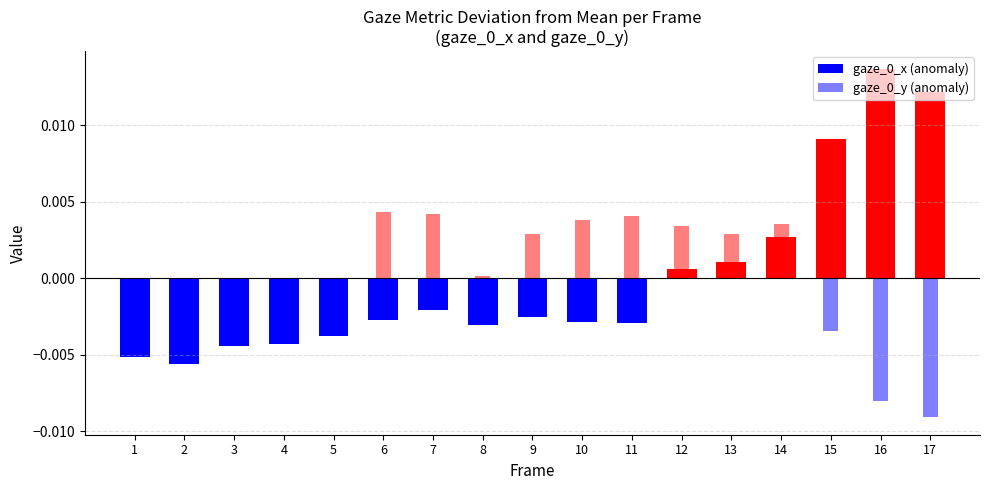

Rank the categories by gaze_0_x (anomaly) value from highest to lowest.

16, 17, 15, 14, 13, 12, 7, 9, 6, 10, 11, 8, 5, 4, 3, 1, 2